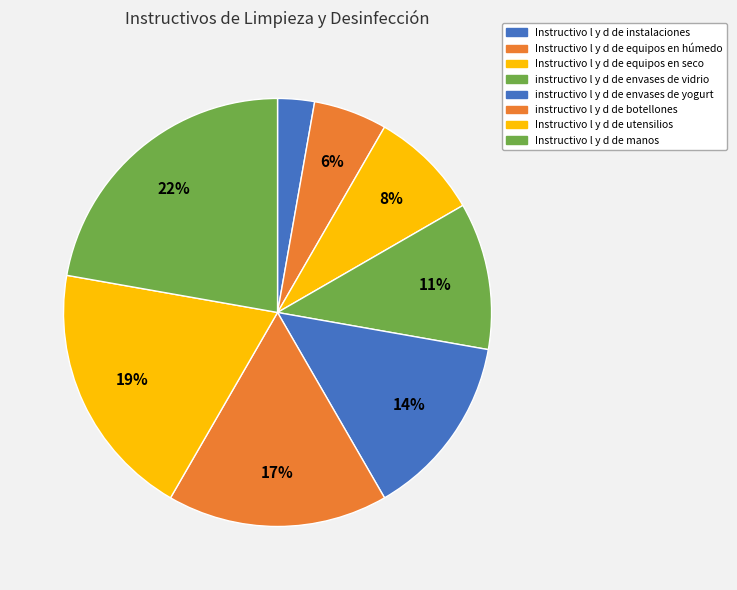

Do Instructivo l y d de equipos en húmedo and instructivo l y d de botellones together represent more than half of the pie?

No